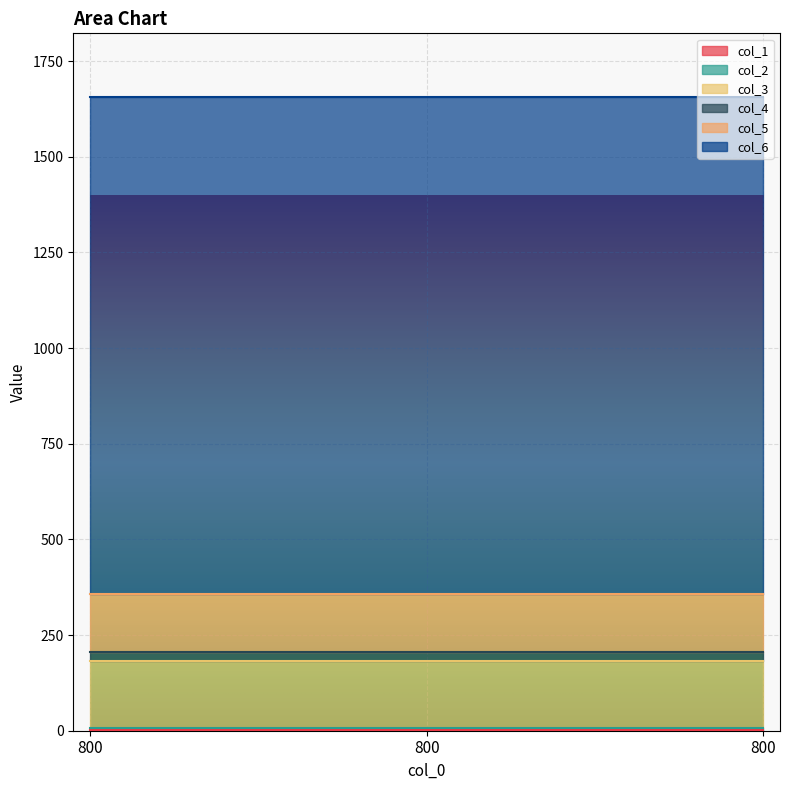

What are all the series names shown in the legend?

col_1, col_2, col_3, col_4, col_5, col_6